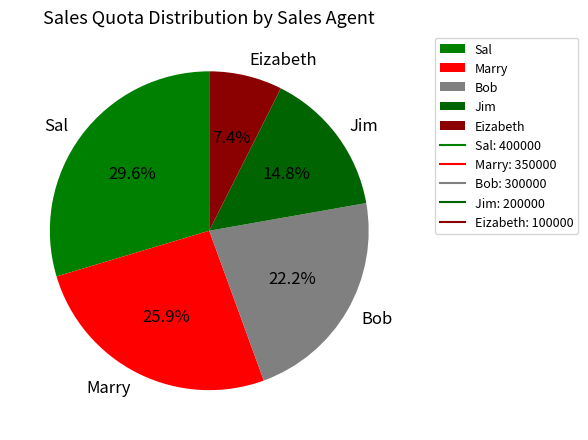

Is it true that Bob is 15% of the pie?

False